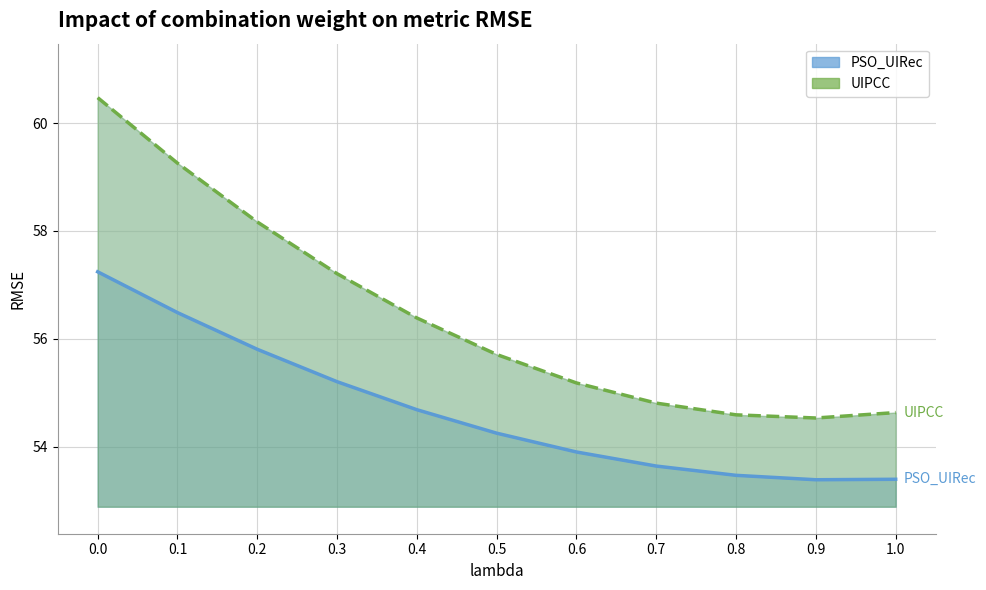

What is the sum of the PSO_UIRec values at 0.2 and 0?

113.1